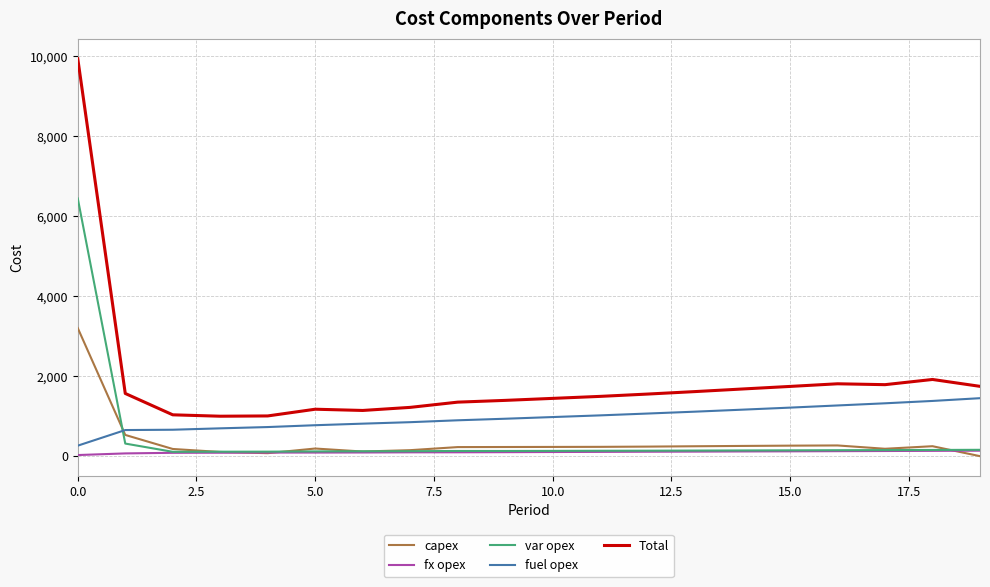

Rank the series by their maximum value, from highest to lowest.

Total, var opex, capex, fuel opex, fx opex